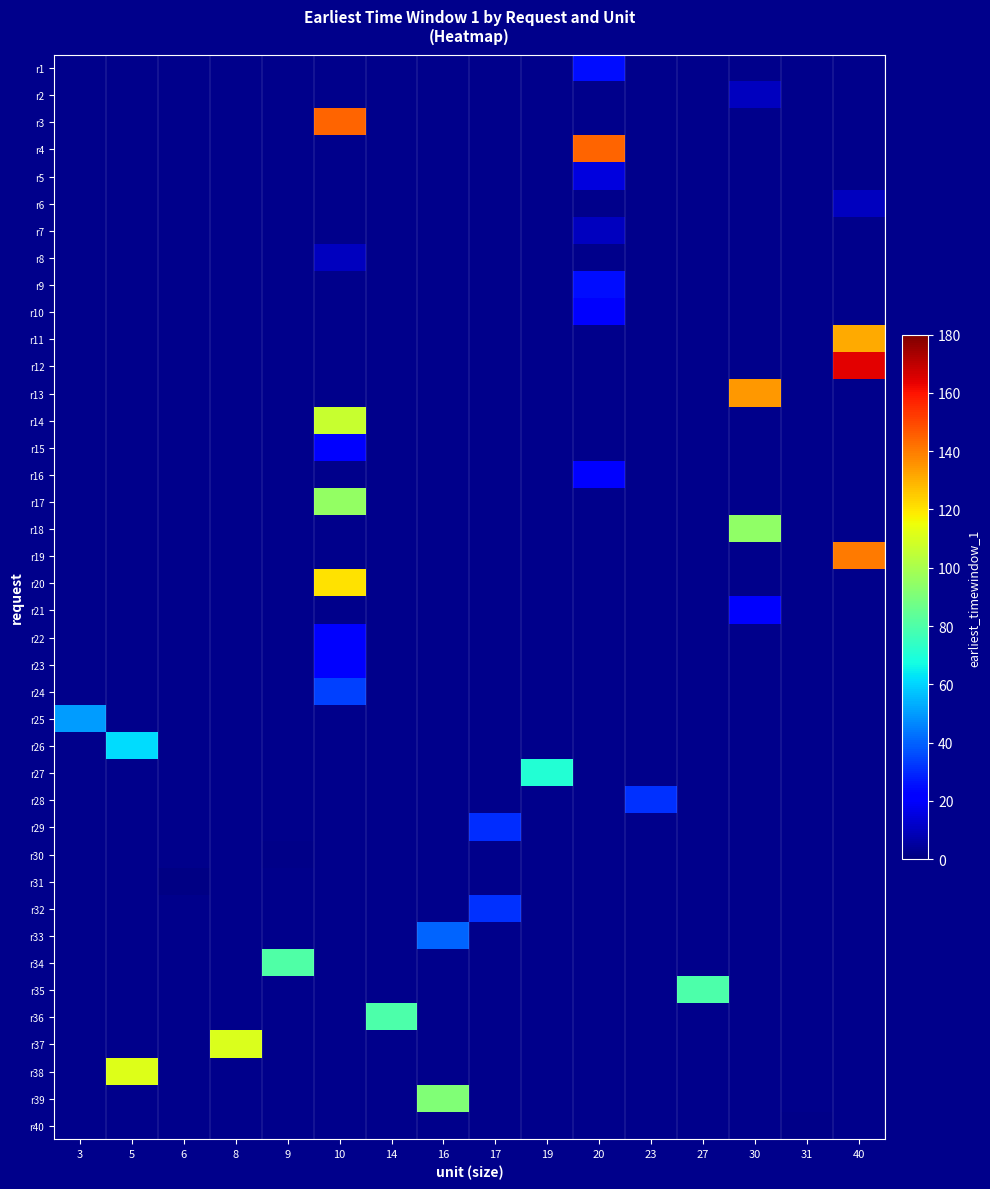

What is the smallest value displayed?

0.8